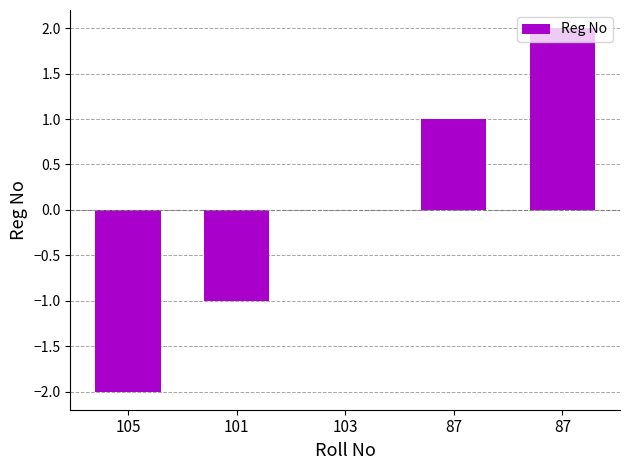

Reading right to left, what are all the values shown in this chart?

87=2	87=1	103=0	101=-1	105=-2